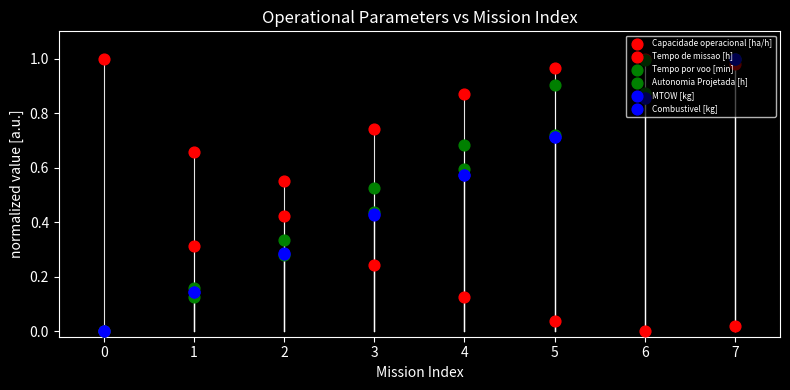

Which series has the largest total across all categories?

Capacidade operacional [ha/h]